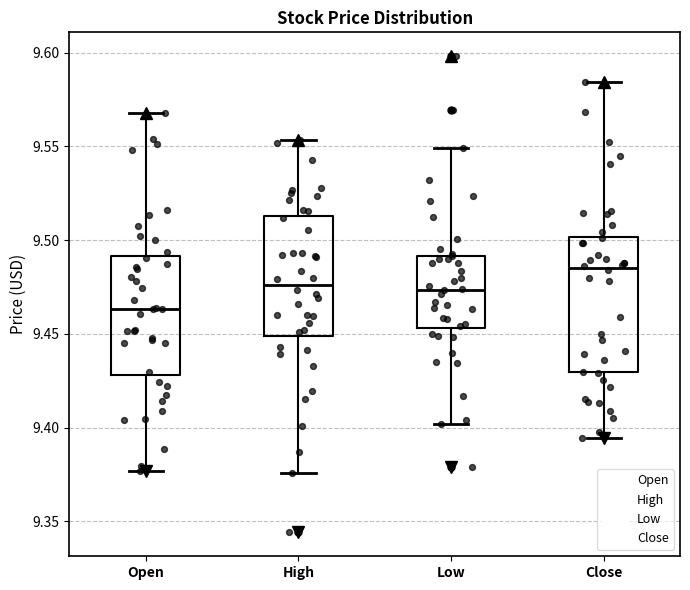

Where does the median line of the box for High sit on the y-axis? The values are not printed on the chart, so give them approximately, as read against the axis.

9.475